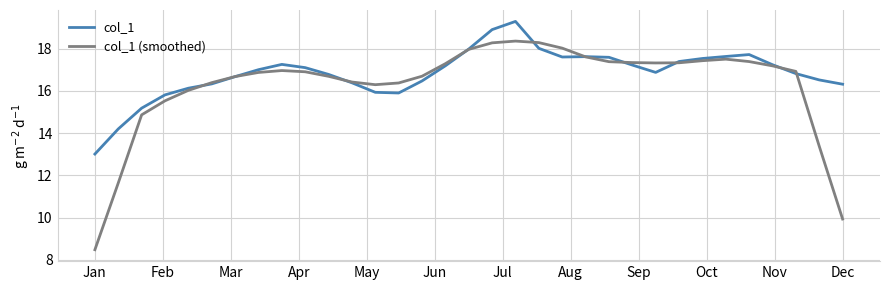

What is the greatest value displayed?

19.3